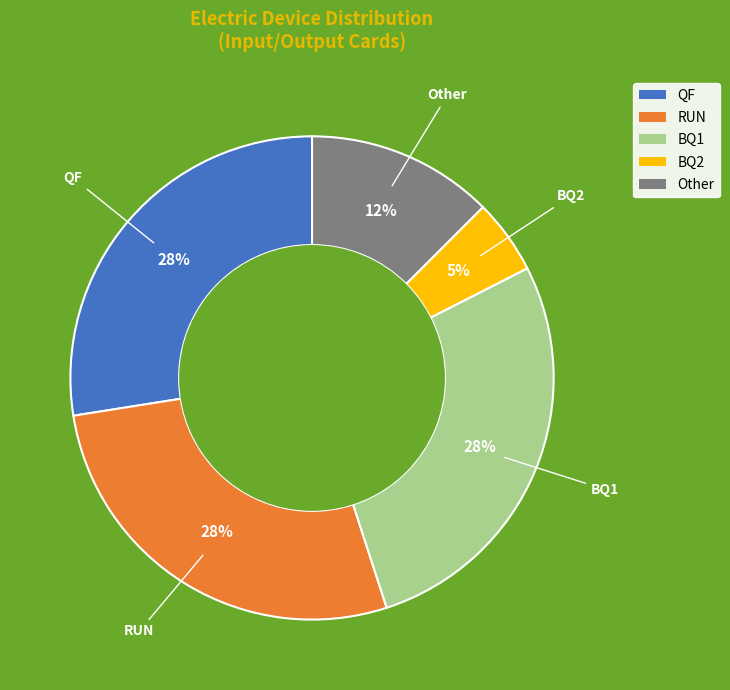

What percentage is the BQ2 slice, to the nearest percent?

5%